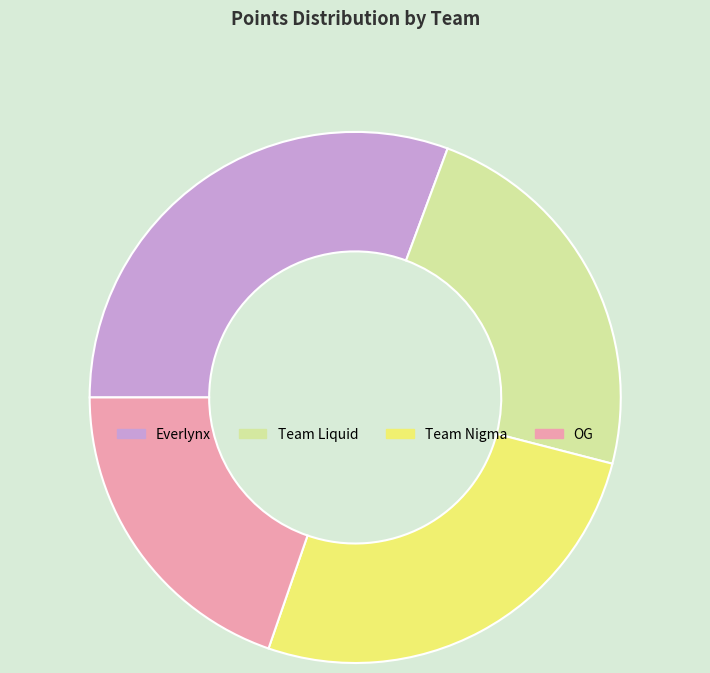

Count the number of slices in the pie.

4